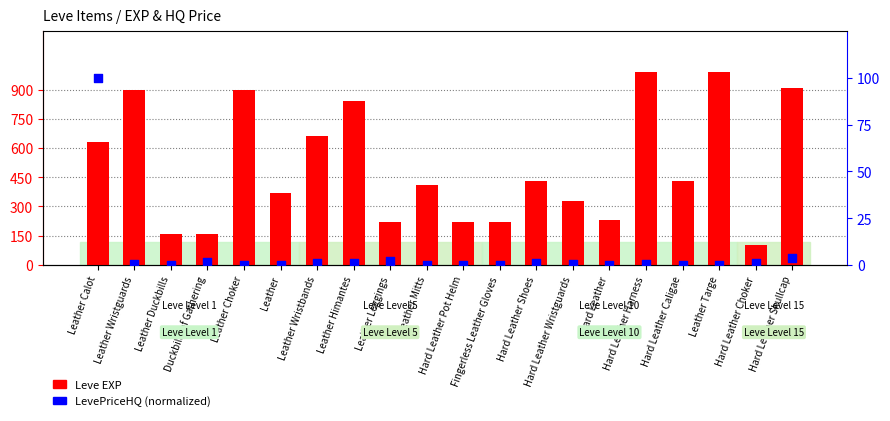

Which series has the largest total across all categories?

Leve EXP